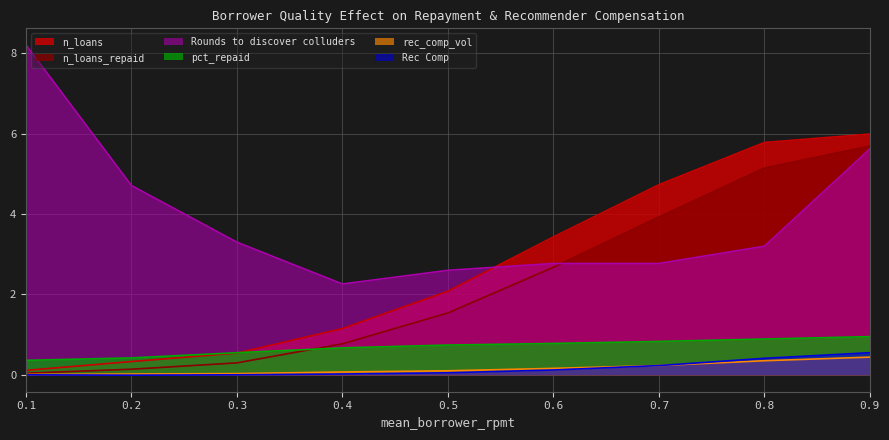

Reading left to right, transcribe all the data shown in this chart.

n_loans: 0.1	0.3	0.5	1.1	2.1	3.4	4.7	5.8	6.0
n_loans_repaid: 0.0	0.1	0.3	0.8	1.5	2.7	3.9	5.1	5.7
pct_repaid: 0.4	0.4	0.6	0.7	0.7	0.8	0.8	0.9	0.9
rec_comp_vol: 0.0	0.0	0.0	0.1	0.1	0.2	0.2	0.3	0.4
Rec Comp: 0.0	-0.0	0.0	0.0	0.1	0.1	0.2	0.4	0.6
Rounds to discover colluders: 8.2	4.7	3.3	2.3	2.6	2.8	2.8	3.2	5.6